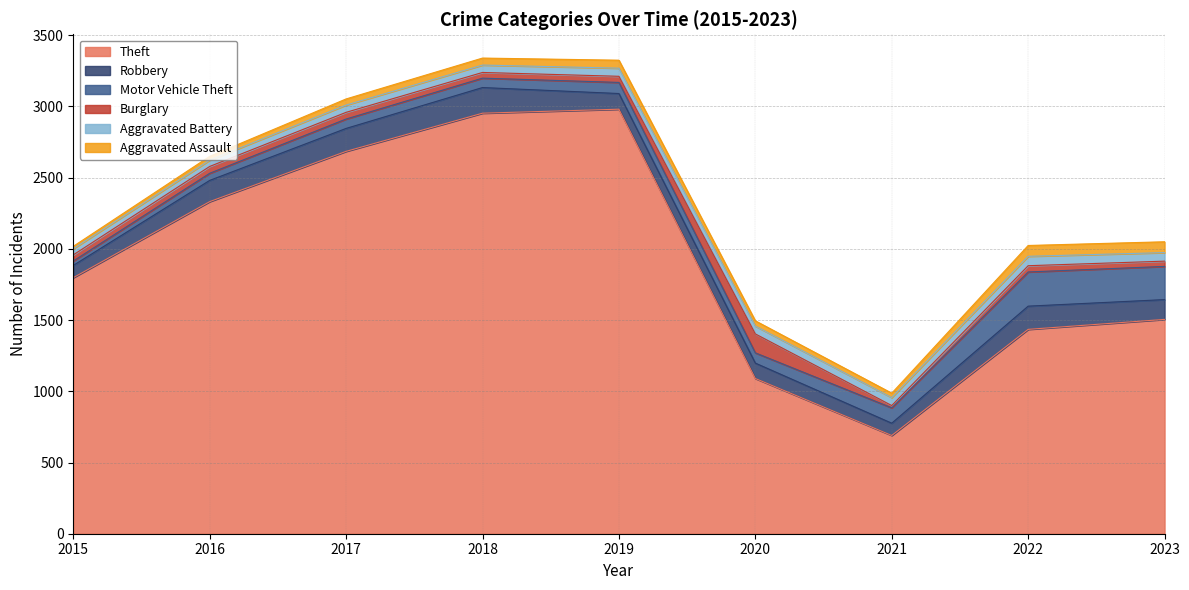

Is it true that Aggravated Battery equals 52 at 2018?

True